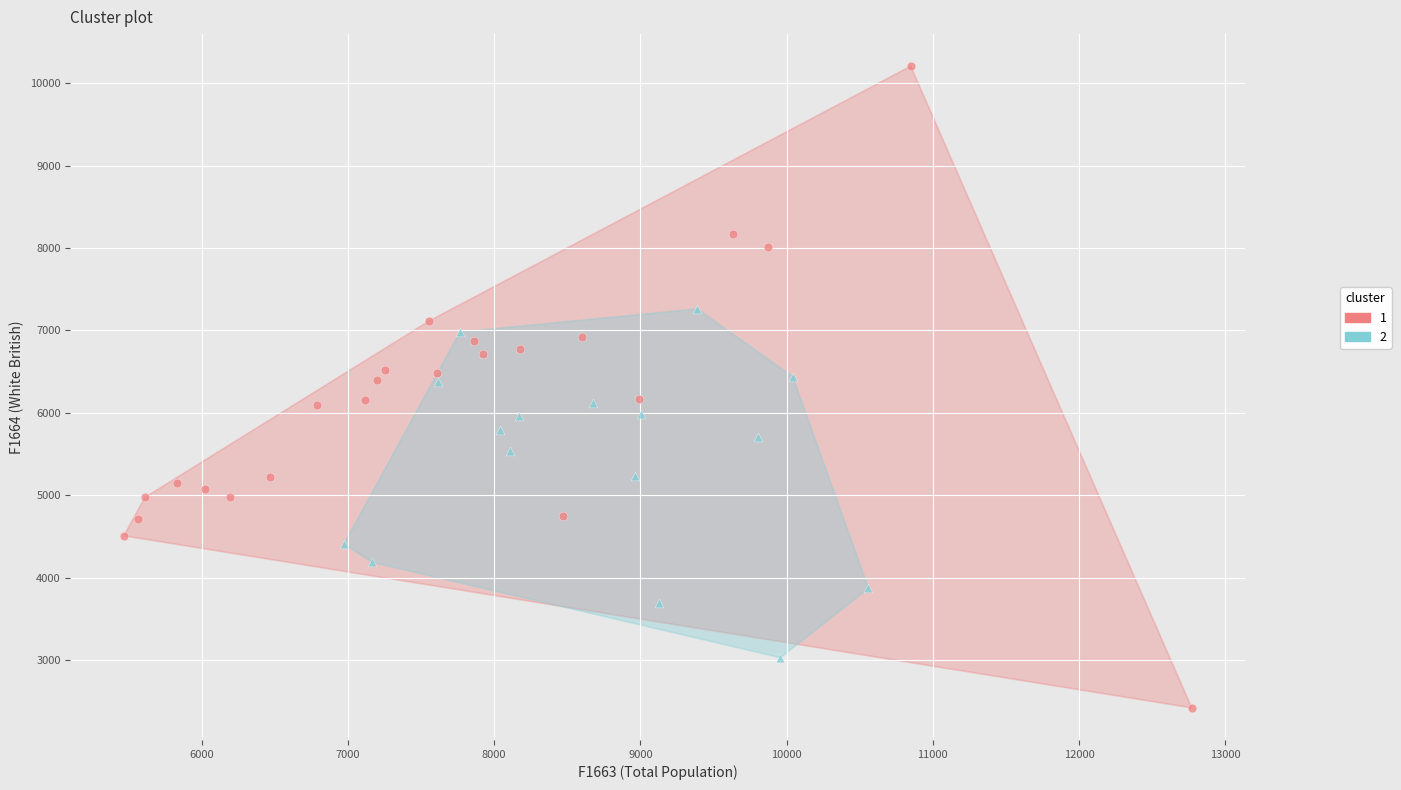

Which series contains the lowest Y value?

1